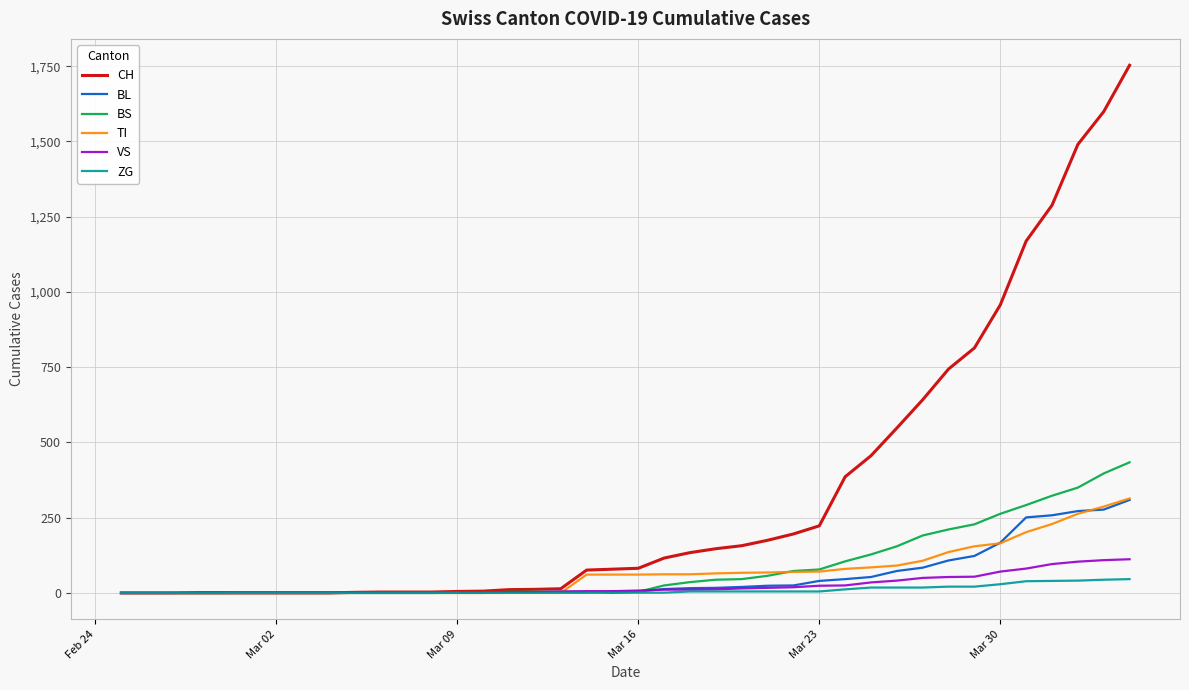

What is the maximum value shown in the chart?

1753